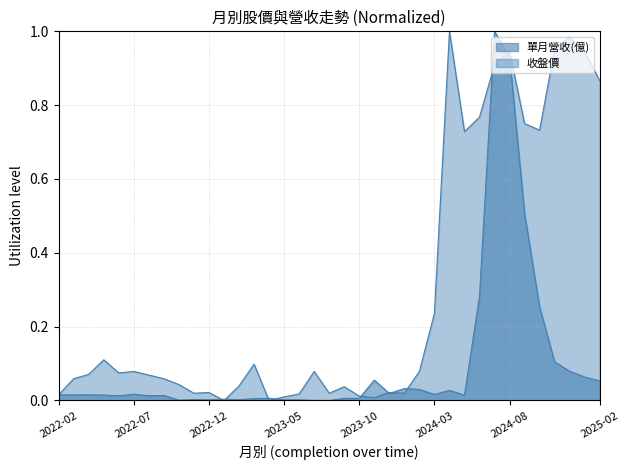

What are all the series names shown in the legend?

單月營收(億), 收盤價